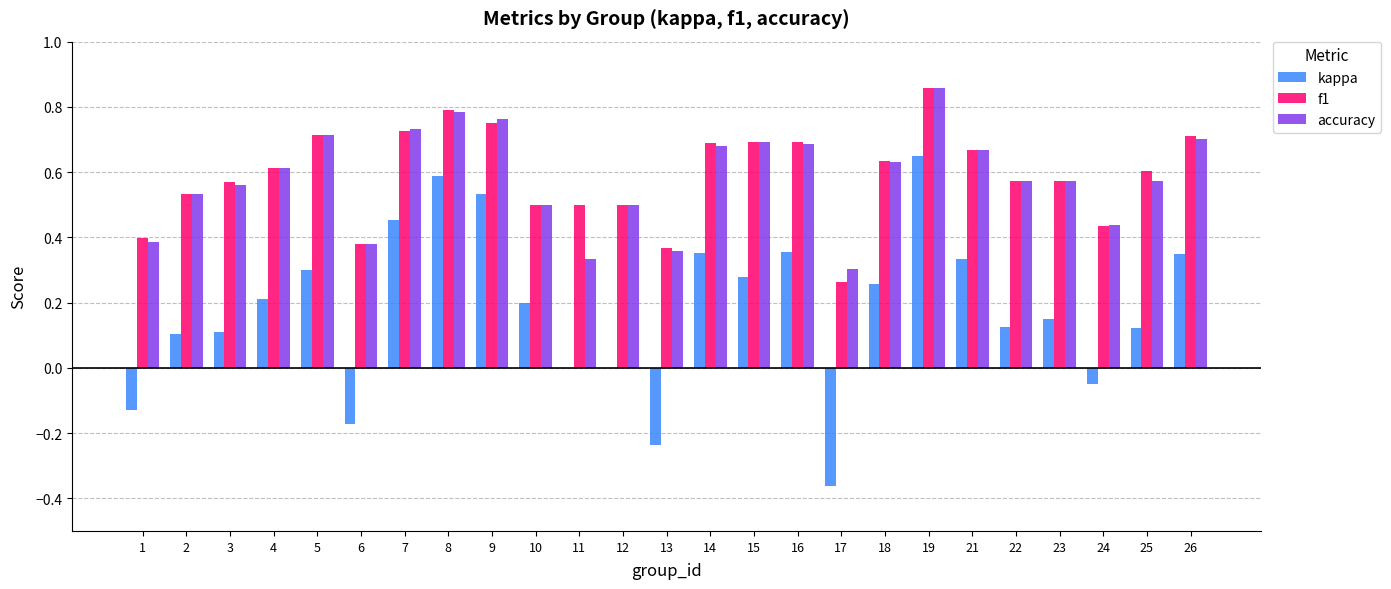

At which category does the chart reach its peak across all series?

19